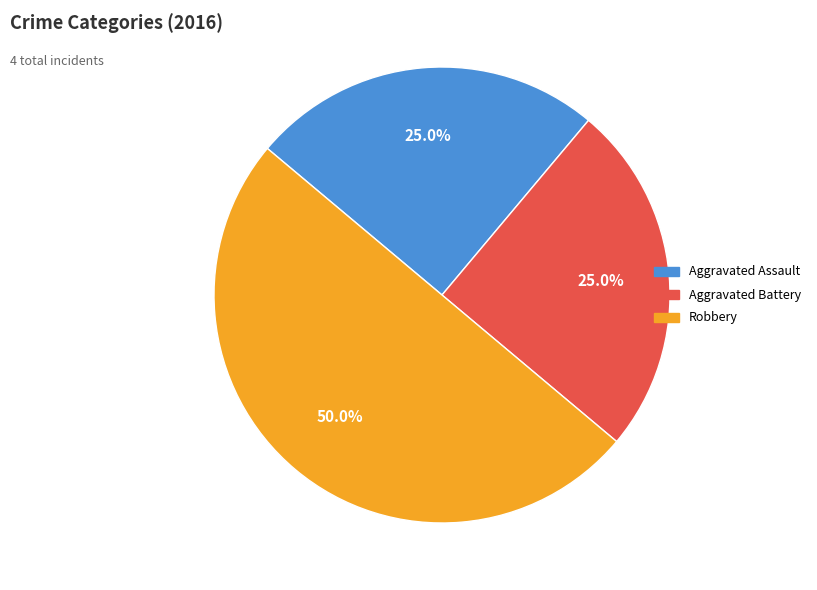

To the nearest percent, what percentage of the pie is Robbery?

50%